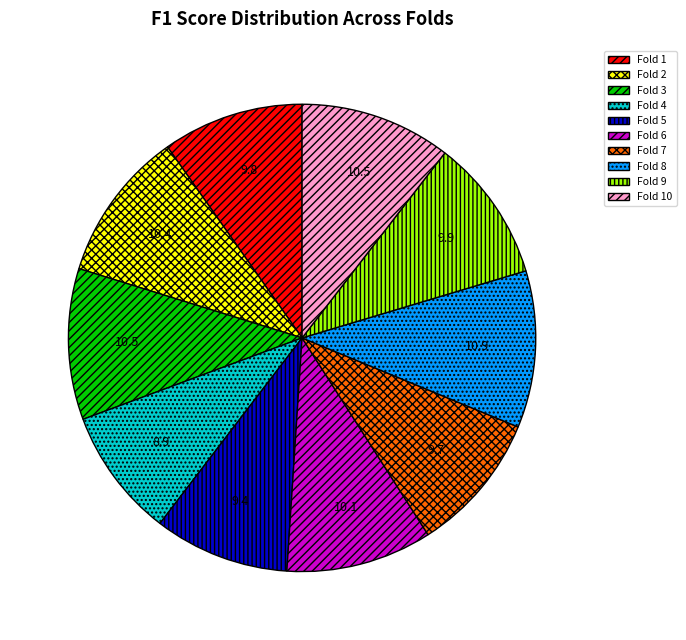

Count the number of slices in the pie.

10